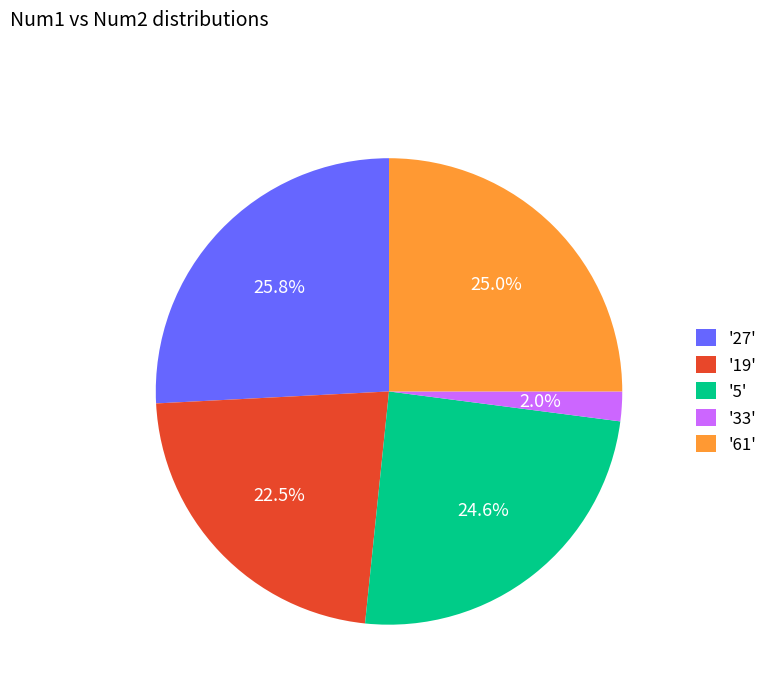

Does '5' represent more than half of the total?

No